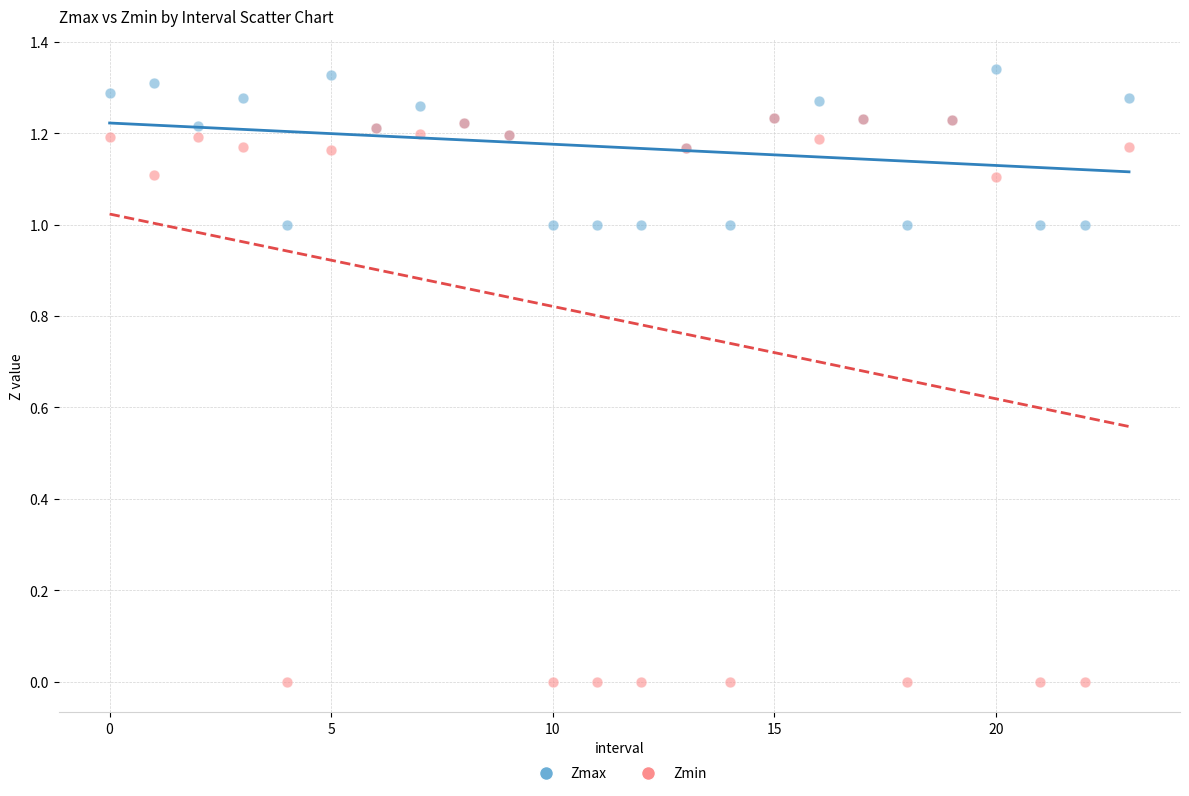

Which series has the largest Y range (max minus min)?

Zmin